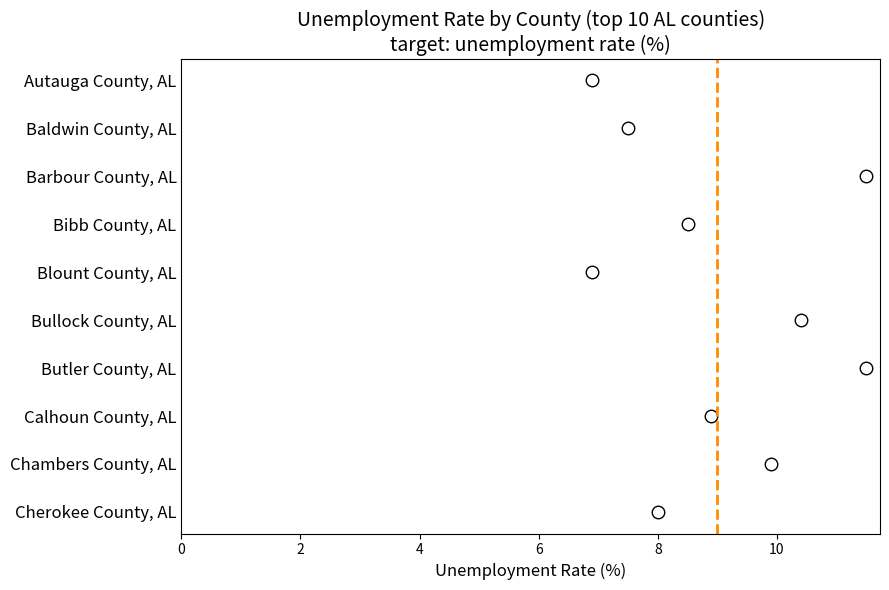

Reading left to right, extract all data points from this chart.

6.9	7.5	11.5	8.5	6.9	10.4	11.5	8.9	9.9	8.0